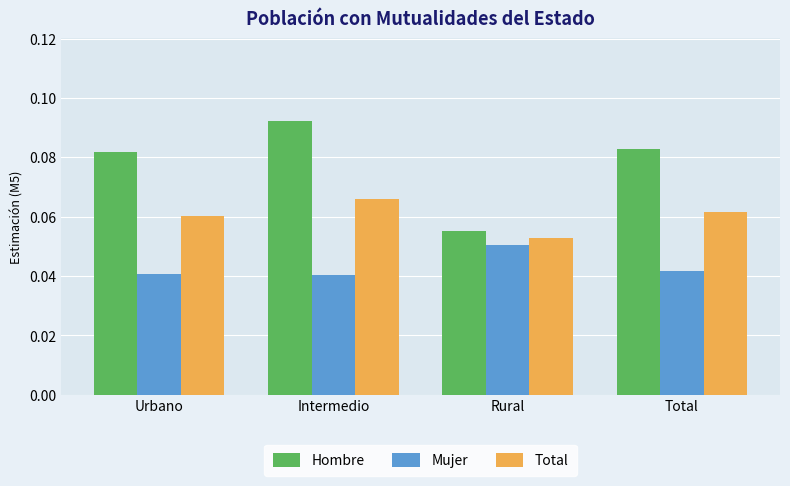

Which series has the largest total across all categories?

Hombre